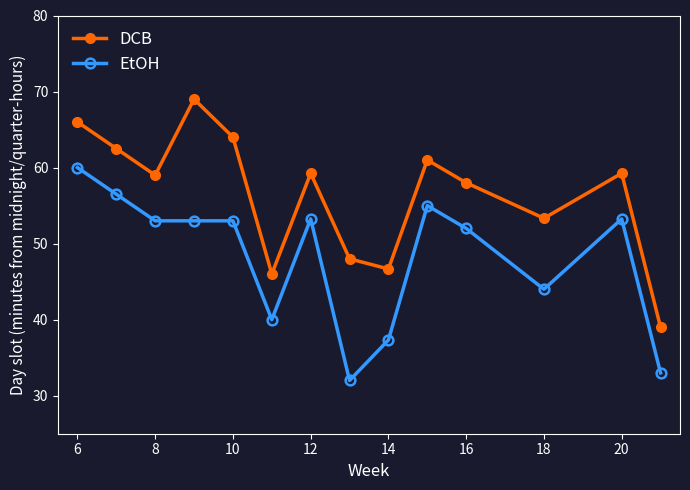

What is the value of the DCB point at the 12th from the left?

53.3